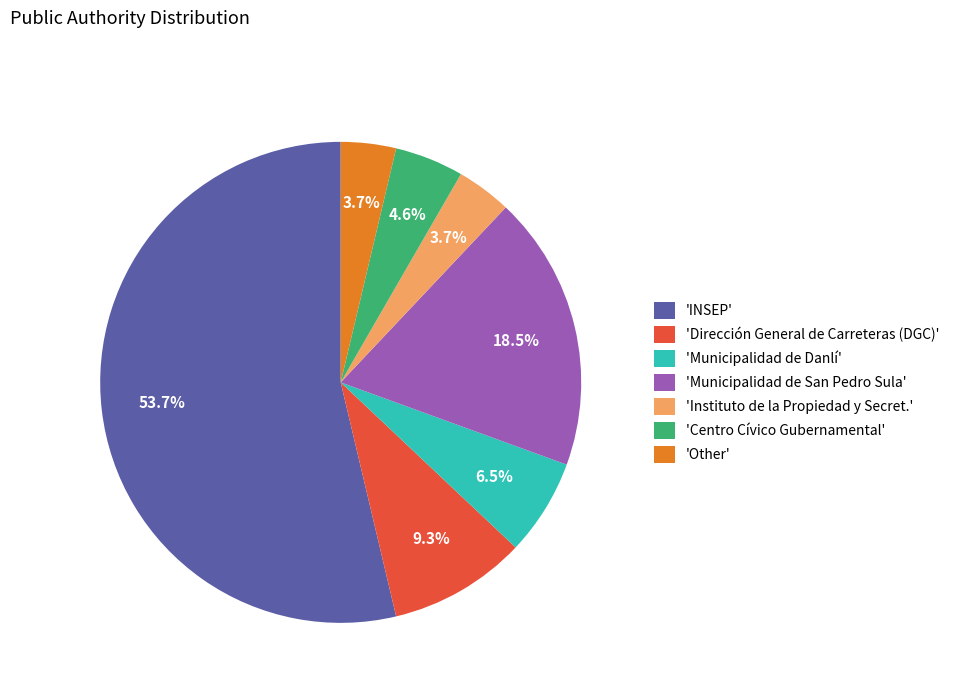

Between 'Municipalidad de San Pedro Sula' and 'Dirección General de Carreteras (DGC)', which is larger?

'Municipalidad de San Pedro Sula'